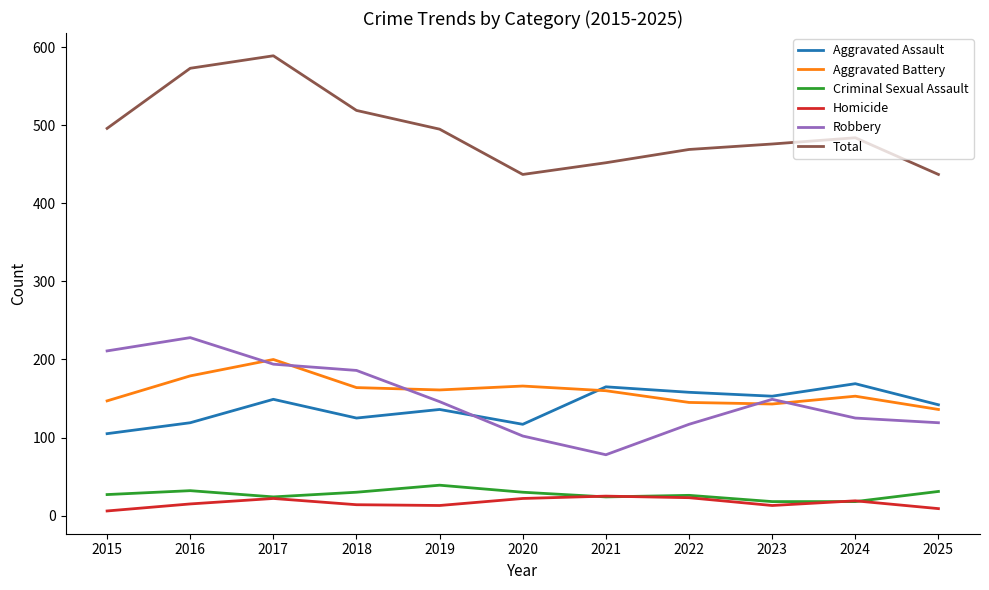

Which series has the largest total across all categories?

Total